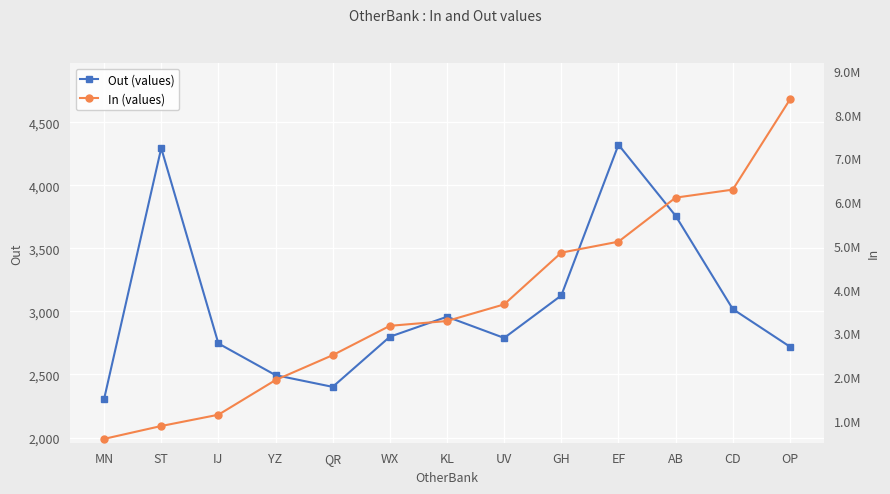

Is the value of In (values) at YZ greater than the value of Out (values) at YZ?

Yes